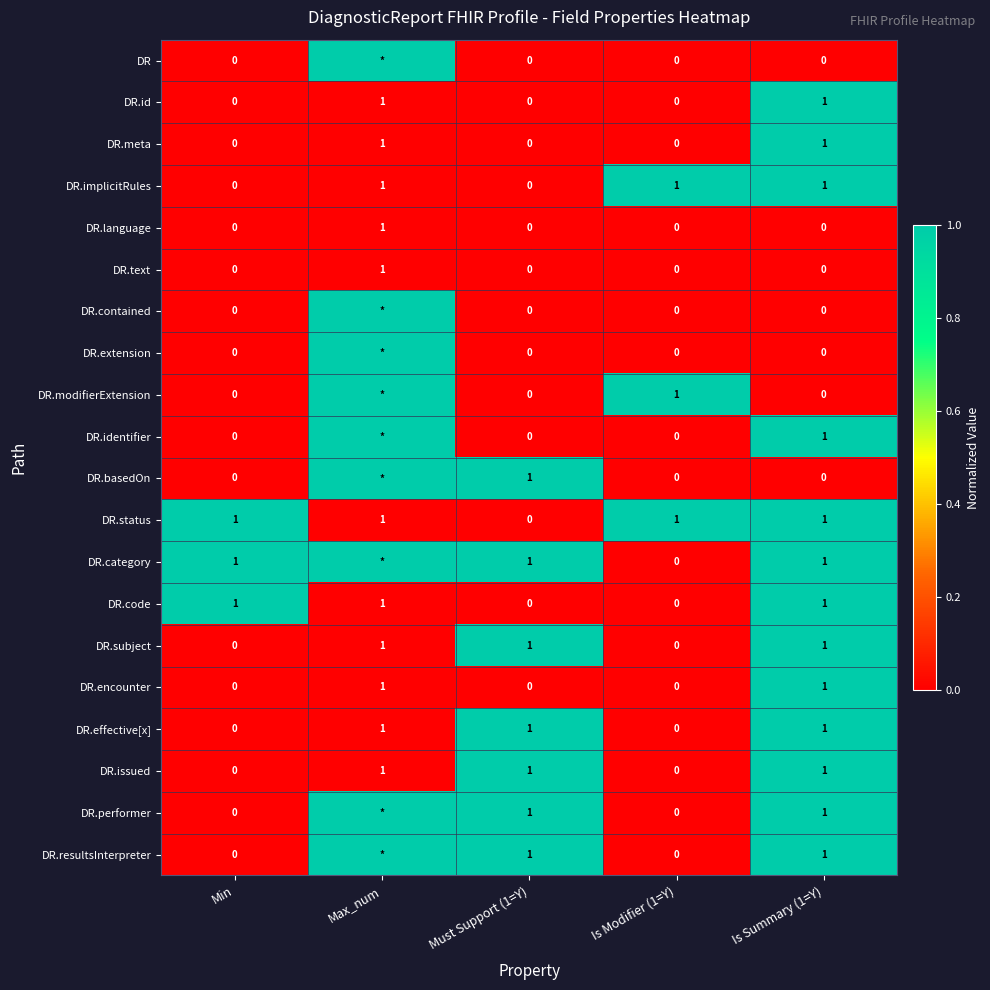

How many DR.effective[x] values are between 0 and 1?

5